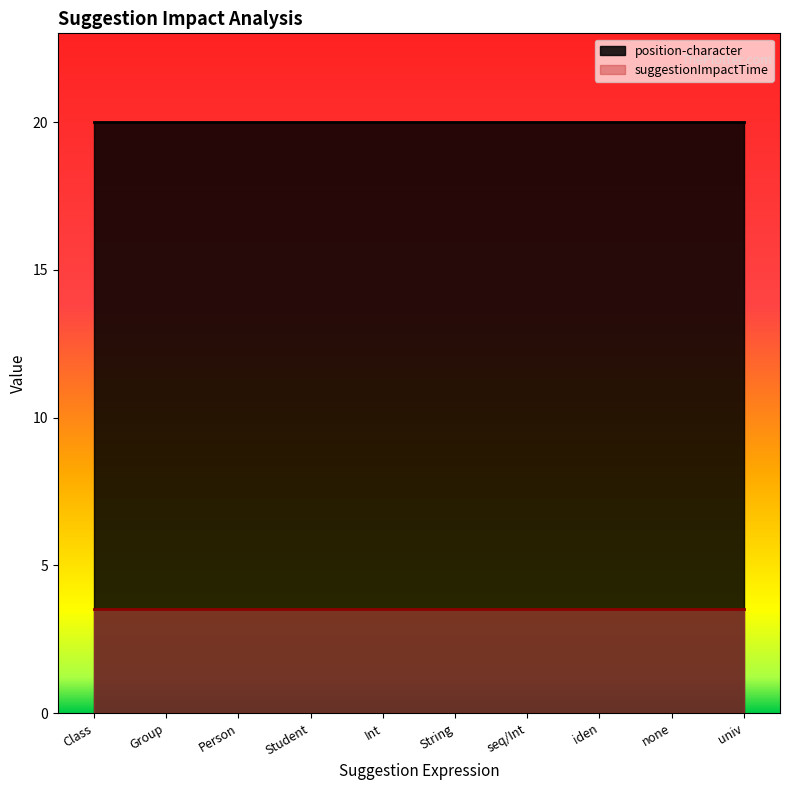

True or false: position-character and suggestionImpactTime intersect in this chart.

False